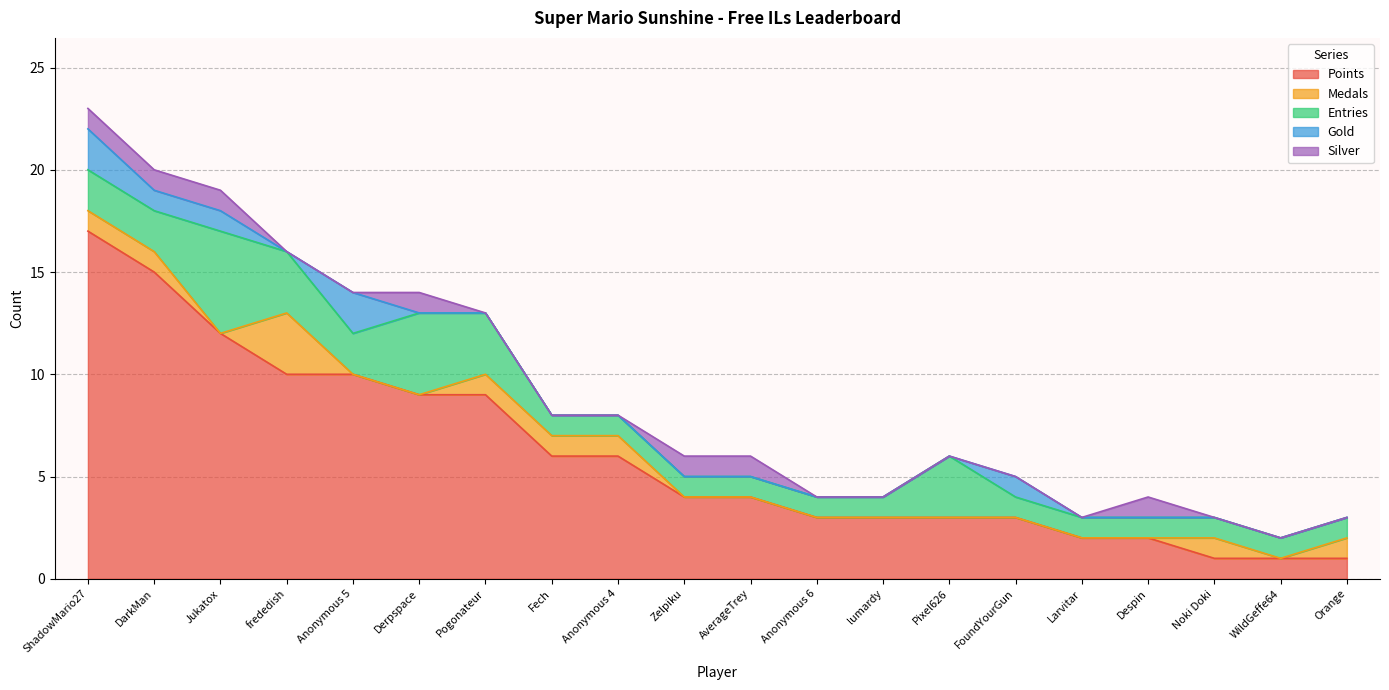

How many values in Gold are above zero?

5